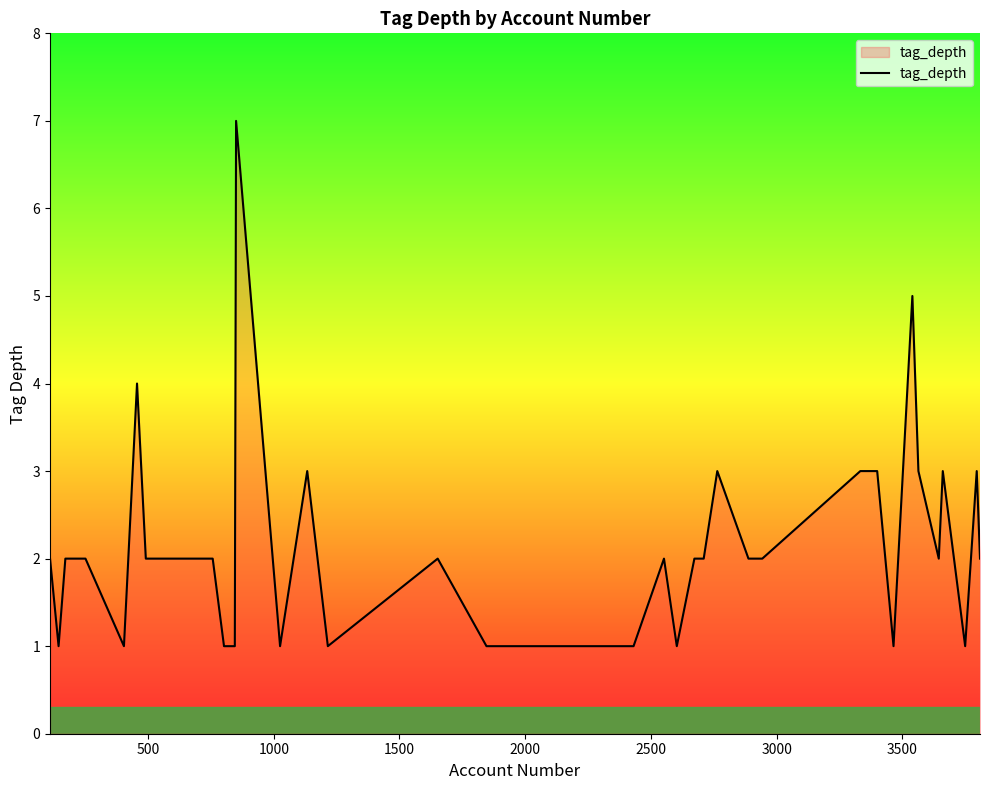

How many values are between 1 and 3?

37